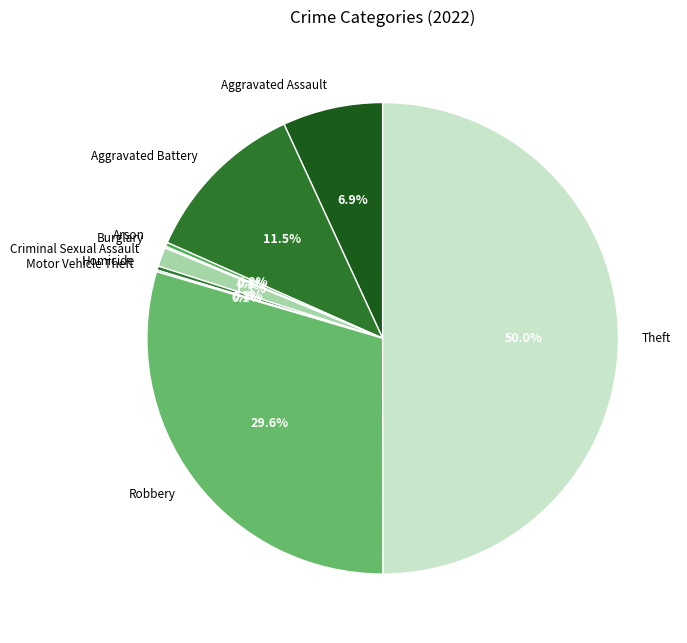

How much of the chart is everything except Aggravated Assault?

93.1%